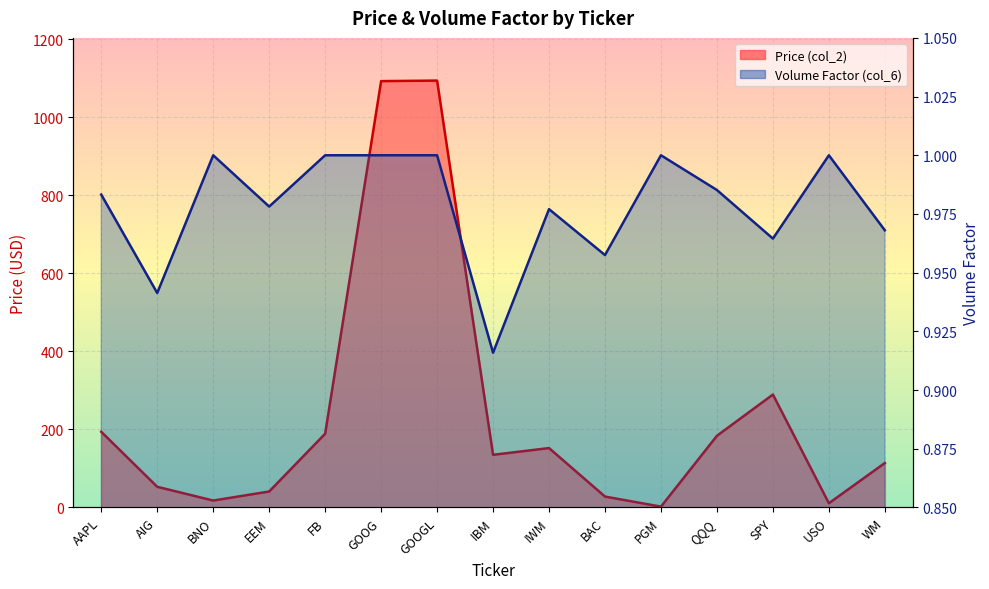

Rank the categories by Volume Factor (col_6) value from highest to lowest.

BNO, FB, GOOG, GOOGL, PGM, USO, QQQ, AAPL, EEM, IWM, WM, SPY, BAC, AIG, IBM